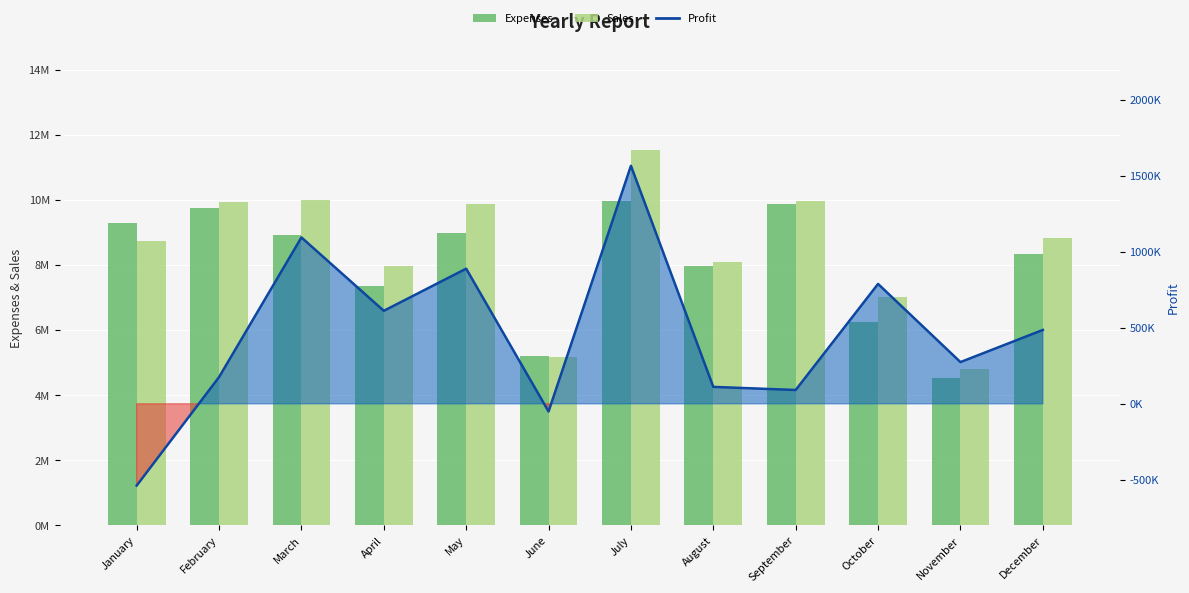

At how many categories does at least one series exceed -174423?

12